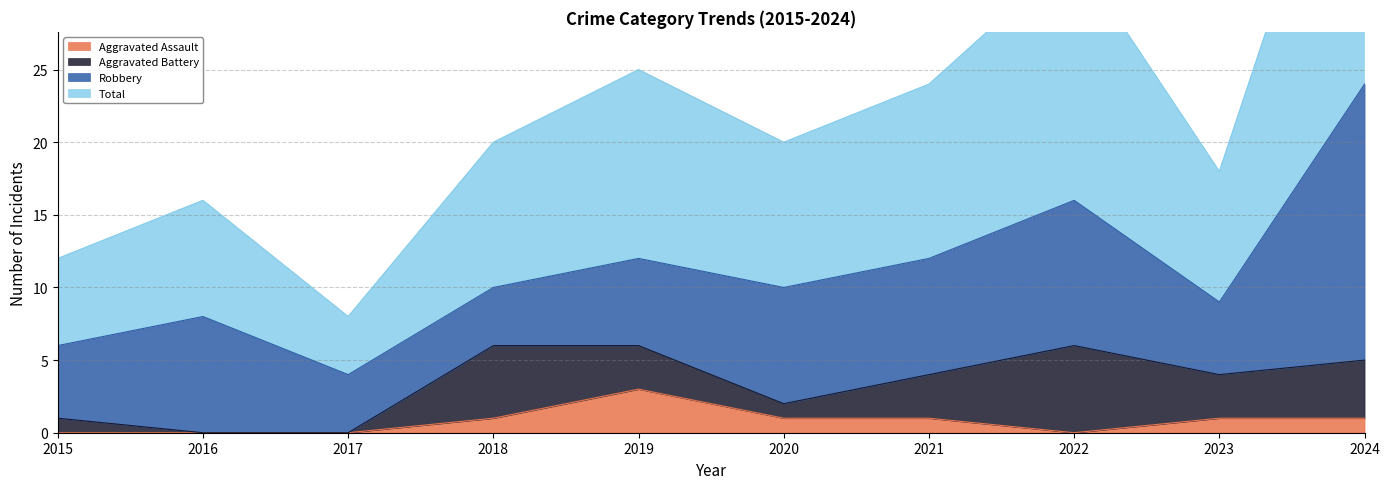

The Aggravated Assault series shows 0 at 2022. True or false?

True